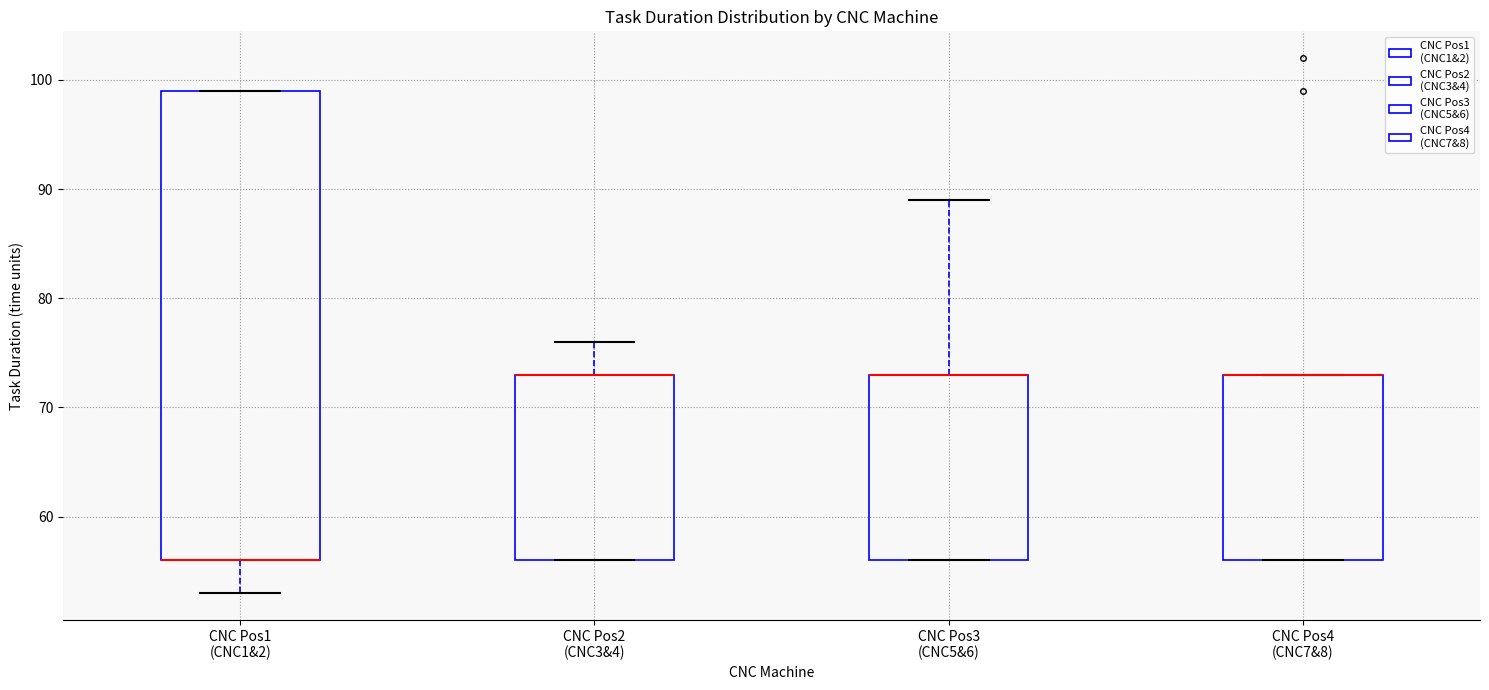

Reading left to right, transcribe this box plot: for each box, give where its median line is, the range the box spans, and where its two whiskers end, as read against the y-axis. The values are not printed on the chart, so give them approximately, as read against the axis.

CNC Pos1 (CNC1&2): median 56 (drawn on the box's lower edge), box 56 to 99, whiskers 53 to 99
CNC Pos2 (CNC3&4): median 73 (drawn on the box's upper edge), box 56 to 73, whiskers 56 to 76
CNC Pos3 (CNC5&6): median 73 (drawn on the box's upper edge), box 56 to 73, whiskers 56 to 89
CNC Pos4 (CNC7&8): median 73 (drawn on the box's upper edge), box 56 to 73, whiskers 56 to 73